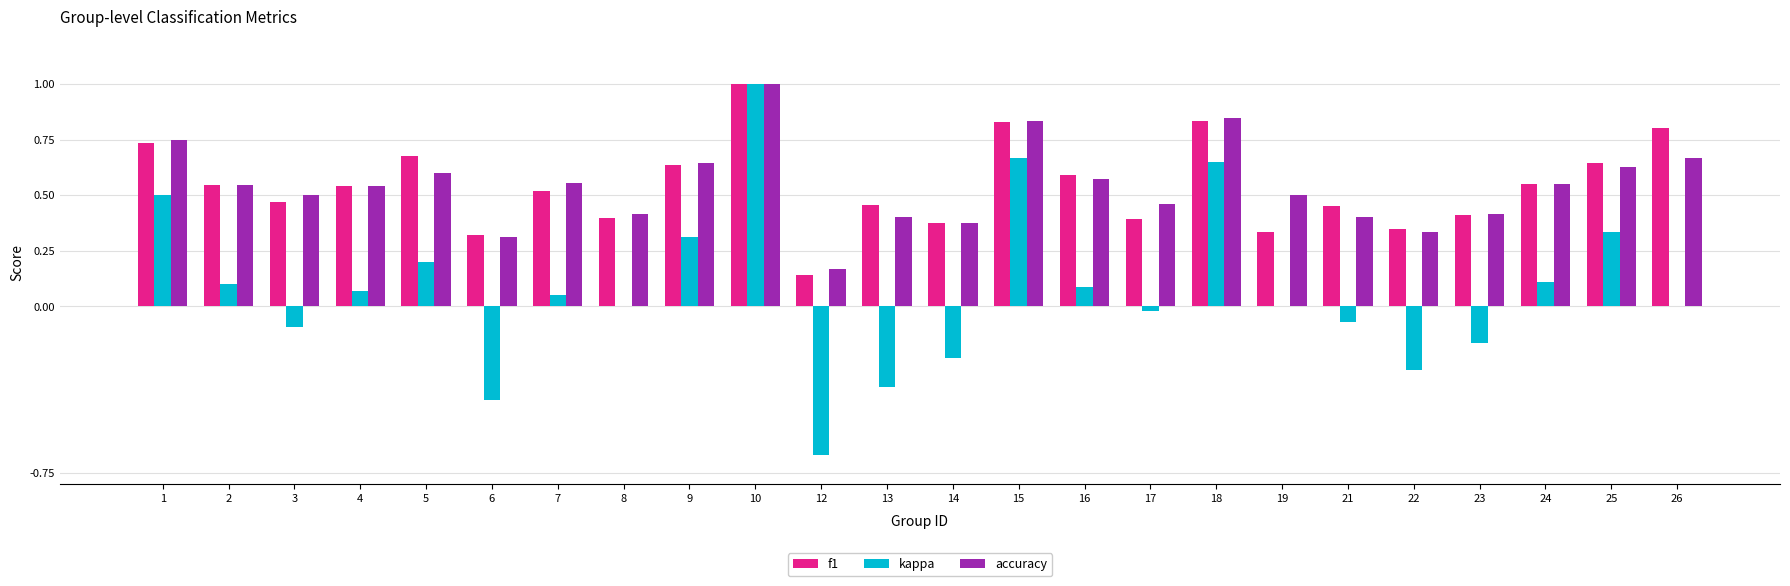

Between 12 and 18, which series saw the biggest shift?

kappa